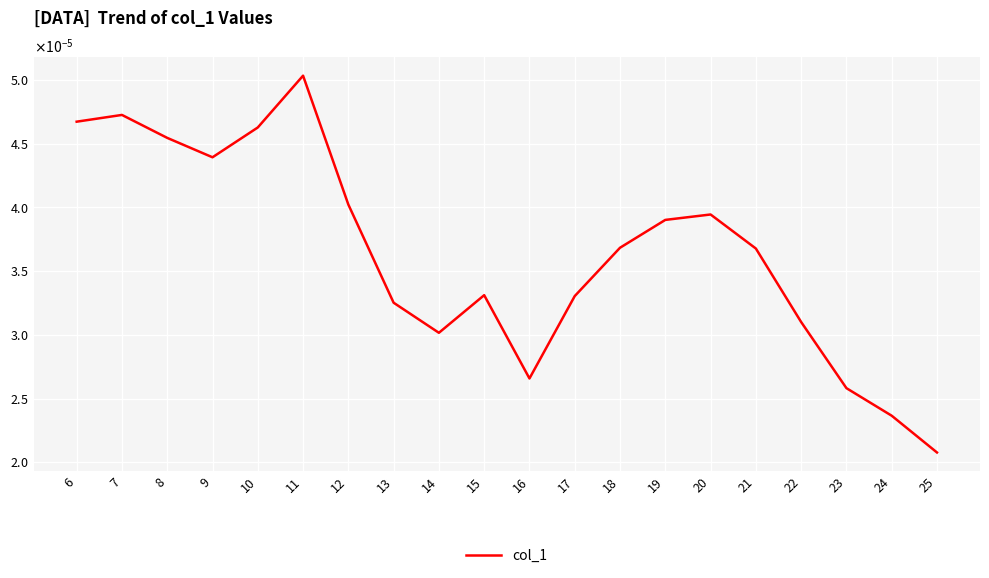

List the labels in order of value, largest first.

11, 7, 6, 10, 8, 9, 12, 20, 19, 18, 21, 15, 17, 13, 22, 14, 16, 23, 24, 25